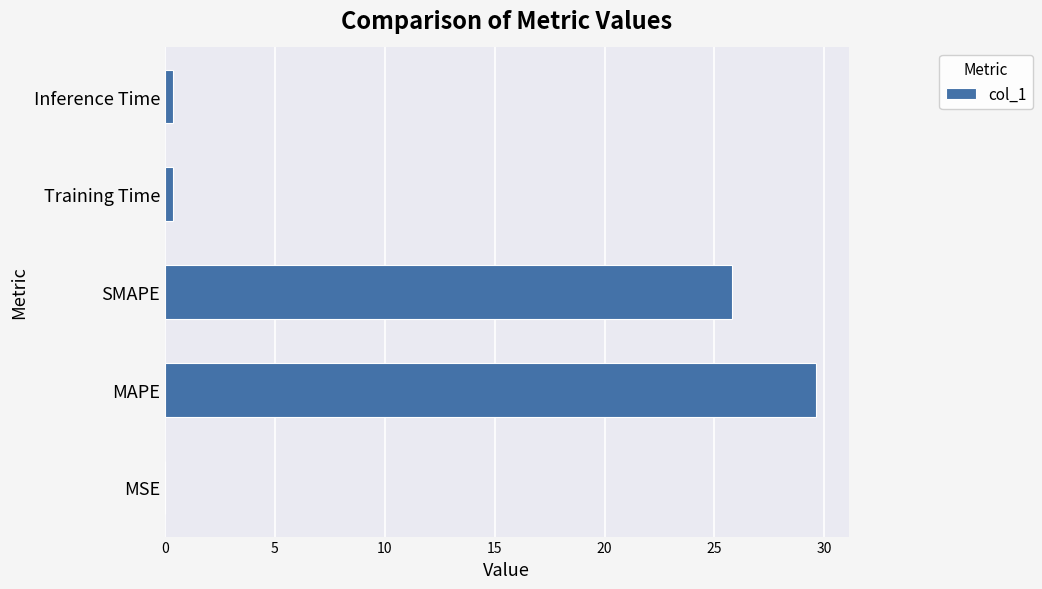

Which label corresponds to the largest value in the chart?

MAPE